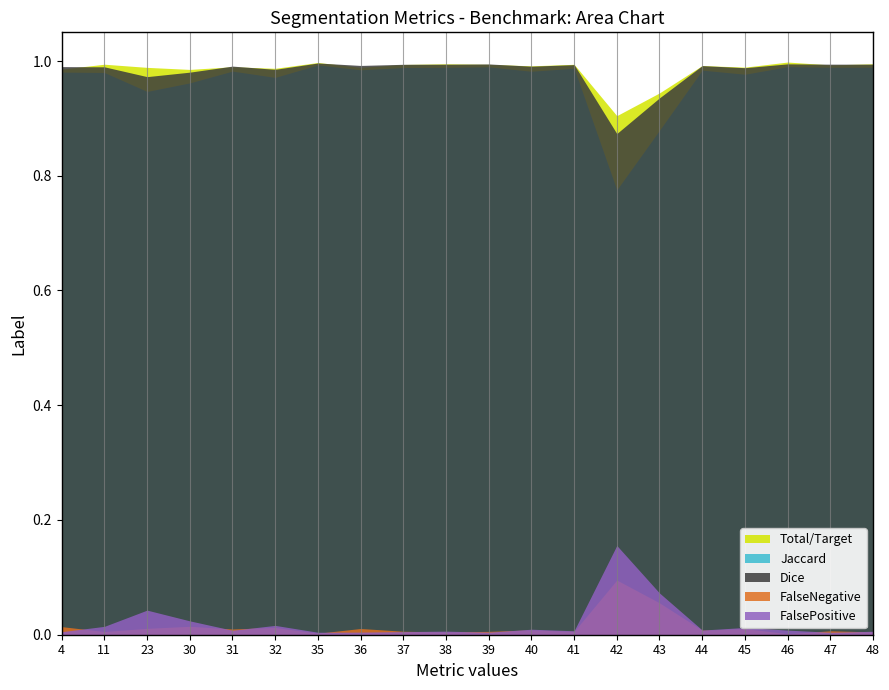

What is the spread (max minus min) of values at 36?

1.0